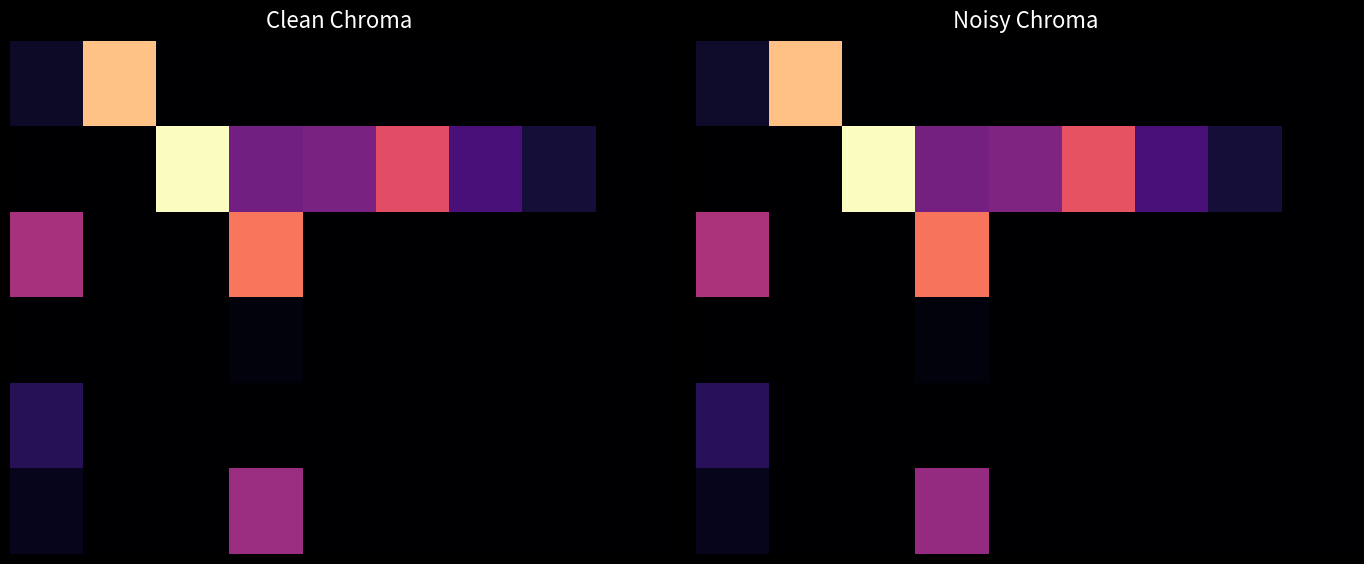

What is the spread (max minus min) of values at 7?

4.0